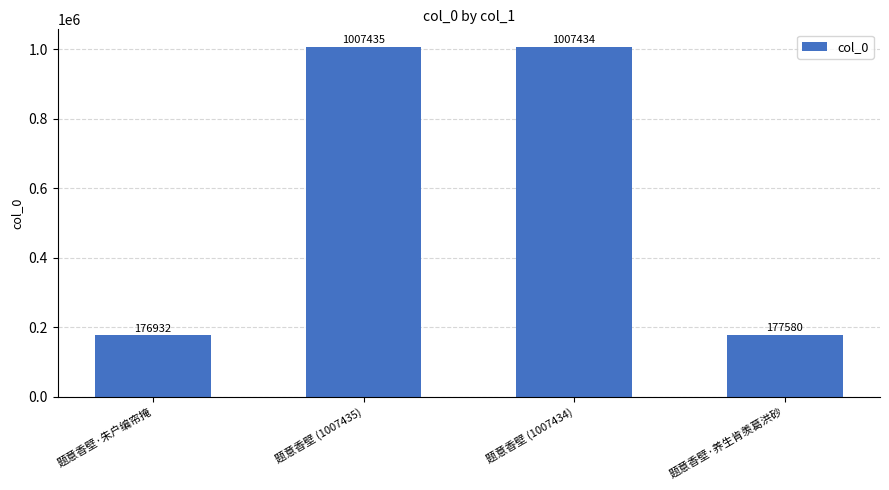

True or false: the data shows 1007435 at 题意香壁 (1007435).

True